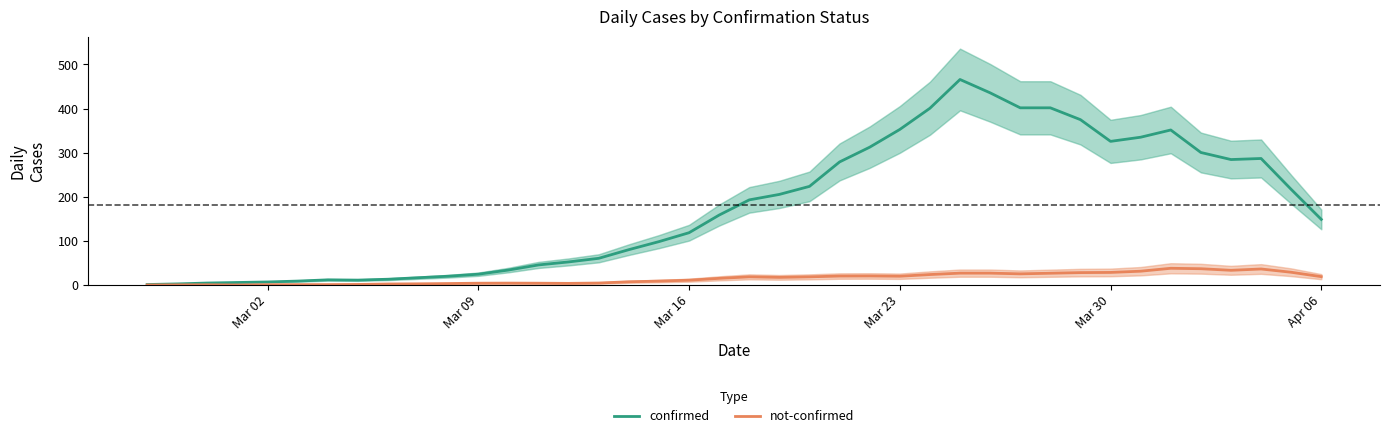

At which category does the chart reach its minimum across all series?

Mar 02